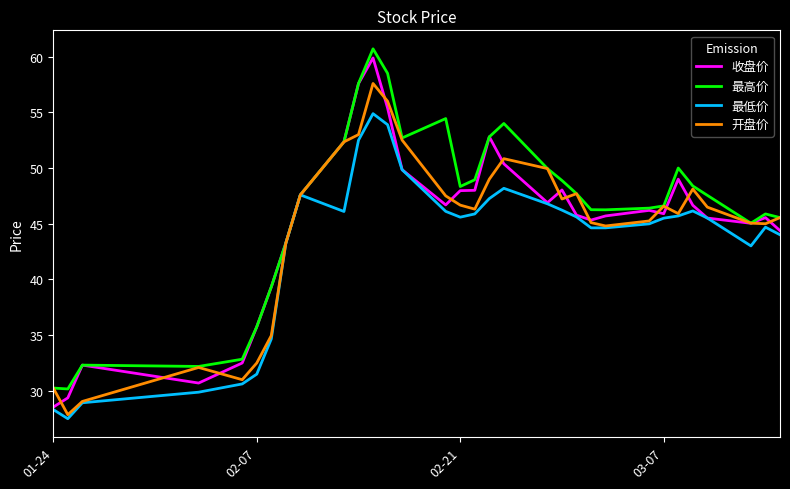

What is the maximum value for 开盘价?

57.6